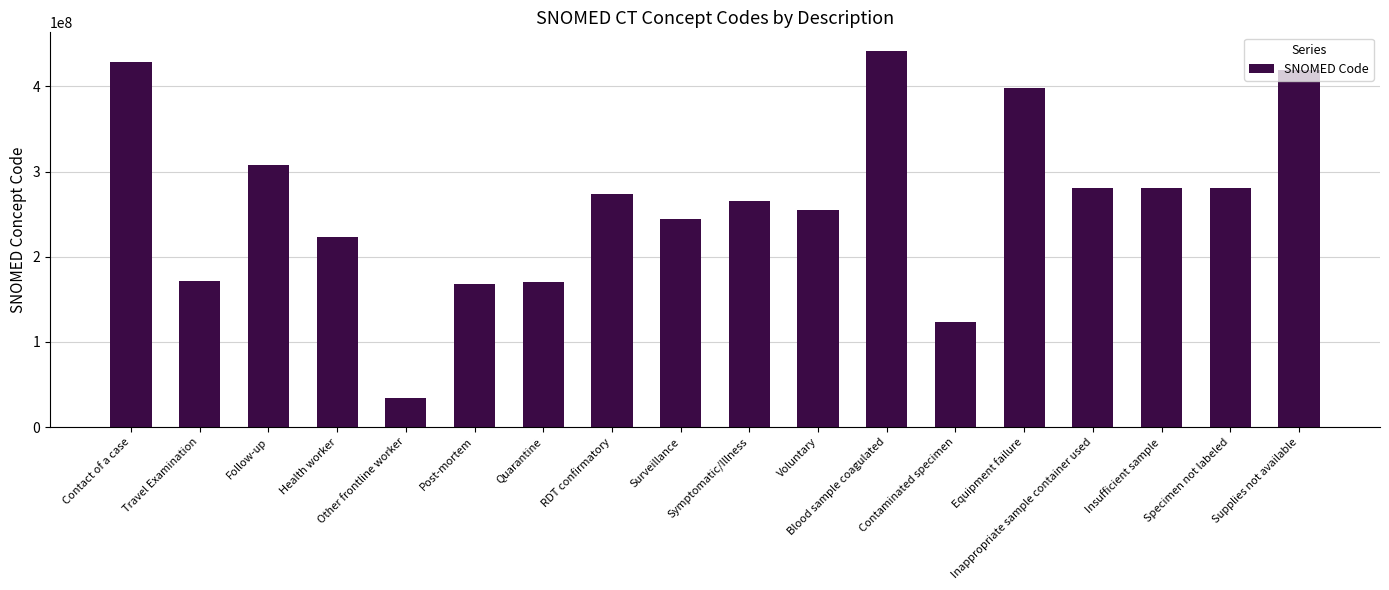

Which has a higher value, Blood sample coagulated or Voluntary?

Blood sample coagulated